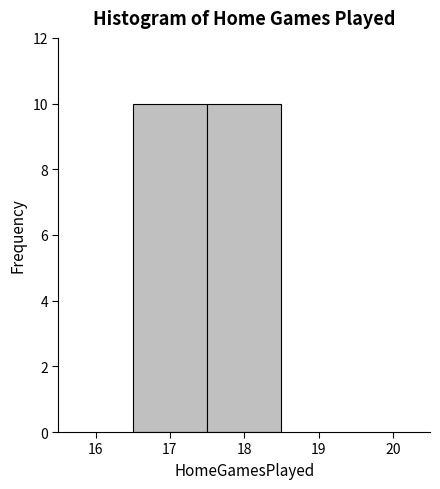

Reading left to right, list every bar in this chart as the range it spans on the x-axis followed by its height. The values are not printed on the chart, so give them approximately, as read against the axis.

16.5 to 17.5: 10
17.5 to 18.5: 10